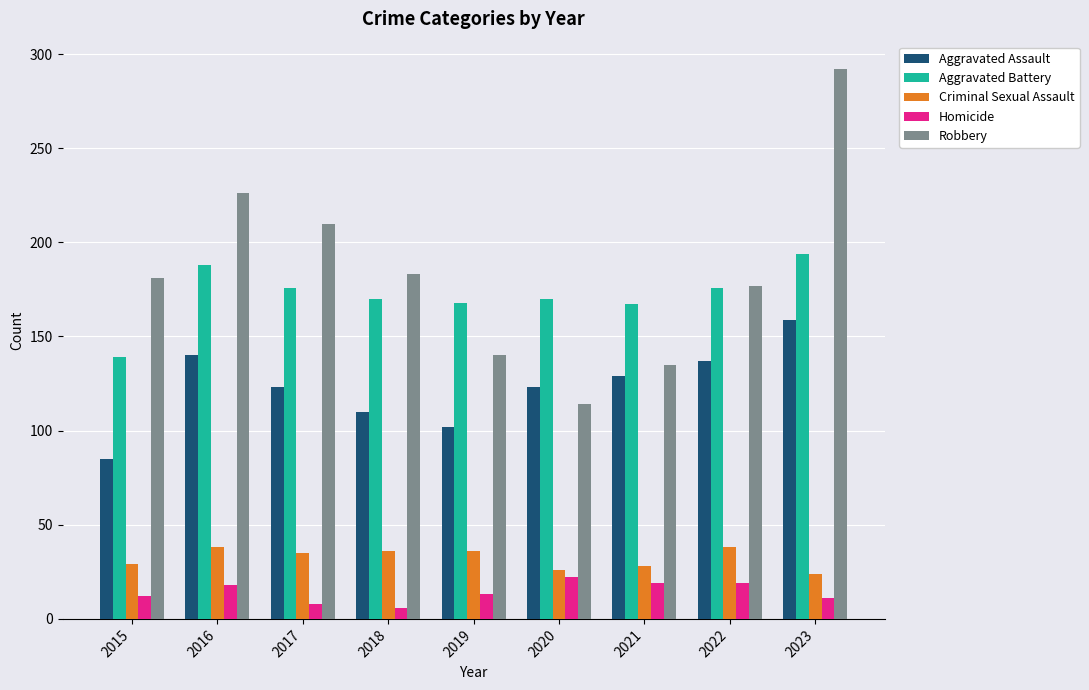

The Robbery series shows 314 at 2015. True or false?

False